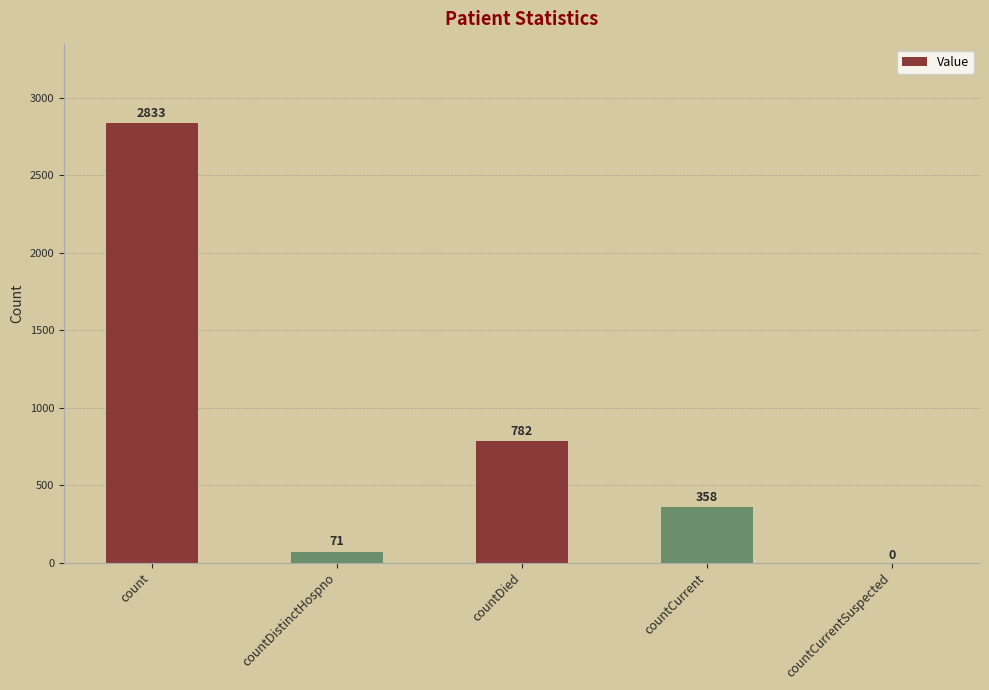

How many positive values are there?

4